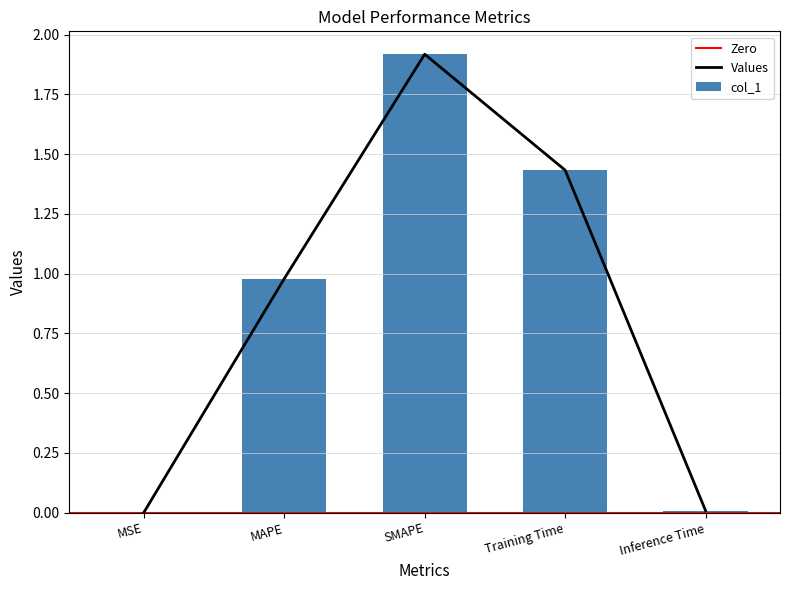

What is the greatest value displayed?

1.9